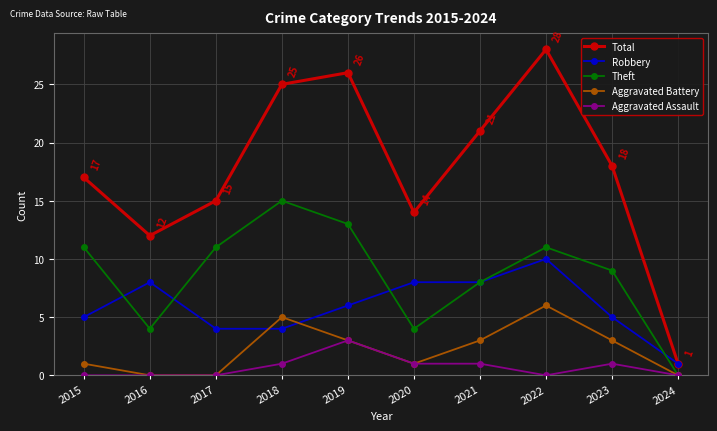

The value of Aggravated Assault at 2019 is 2. True or false?

False